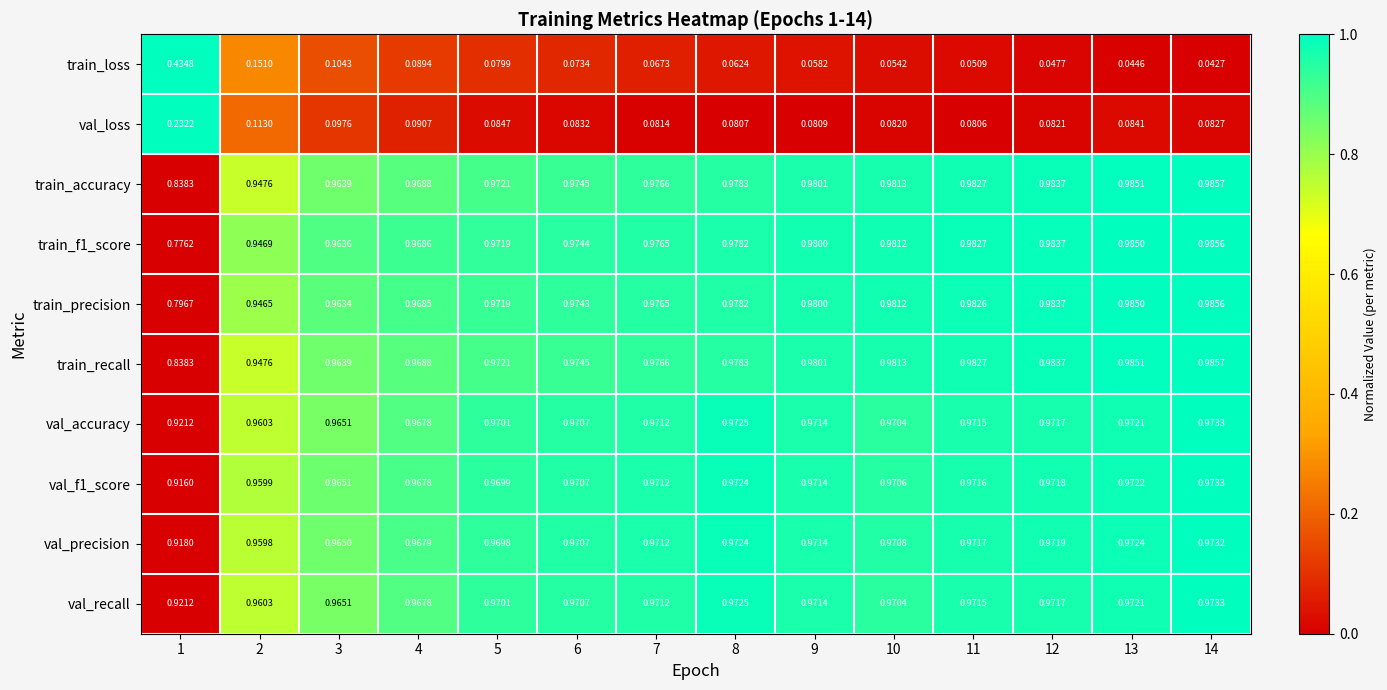

At how many categories does at least one series exceed 0?

14